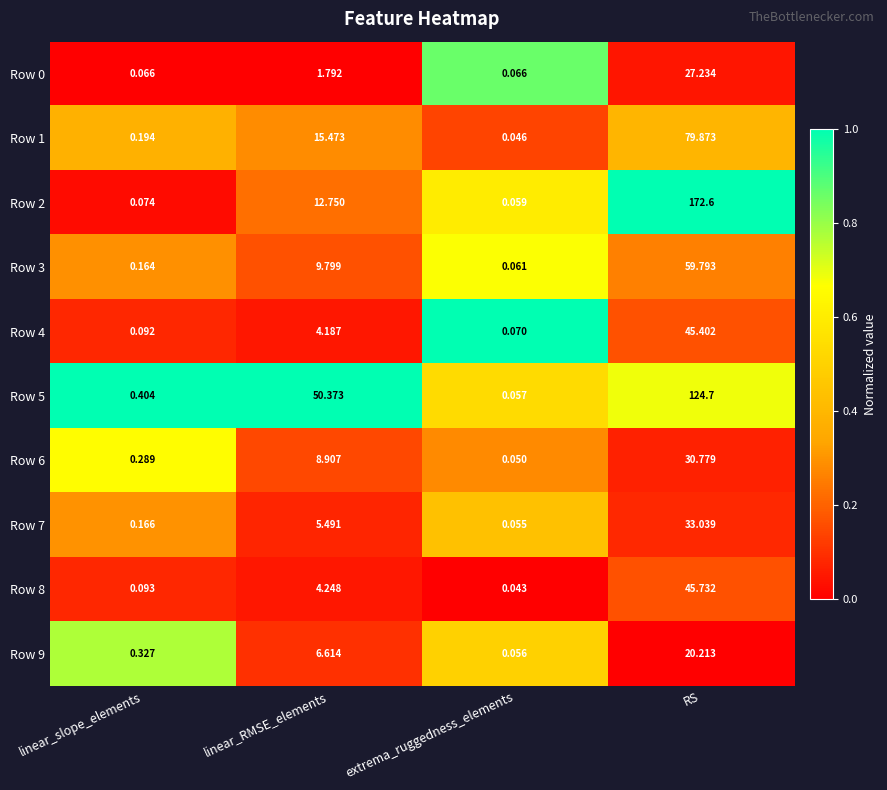

At which category is the sum across all series the highest?

RS